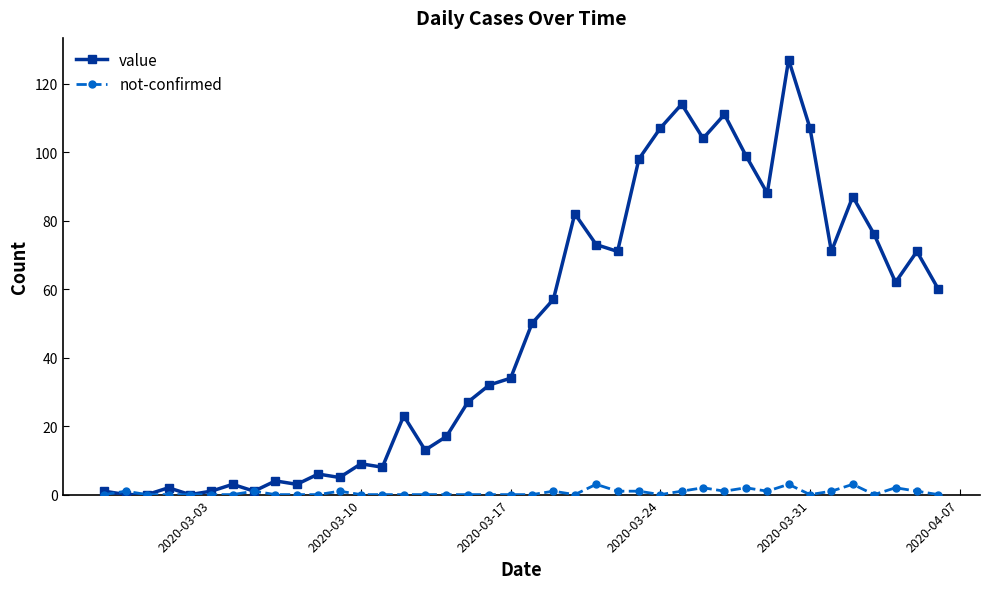

True or false: not-confirmed has more than 1 interior local peaks.

True